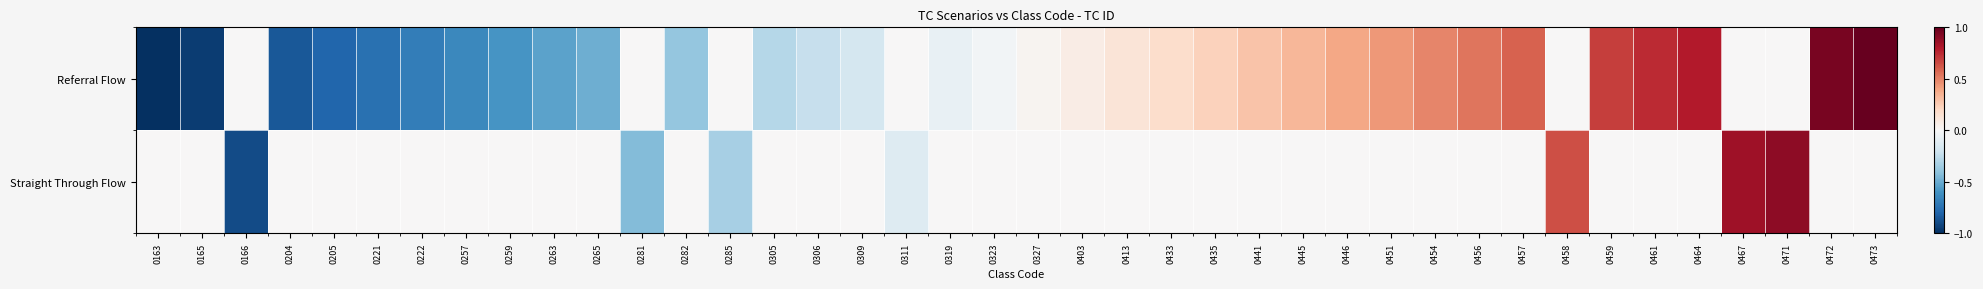

Which series has the largest total across all categories?

Straight Through Flow